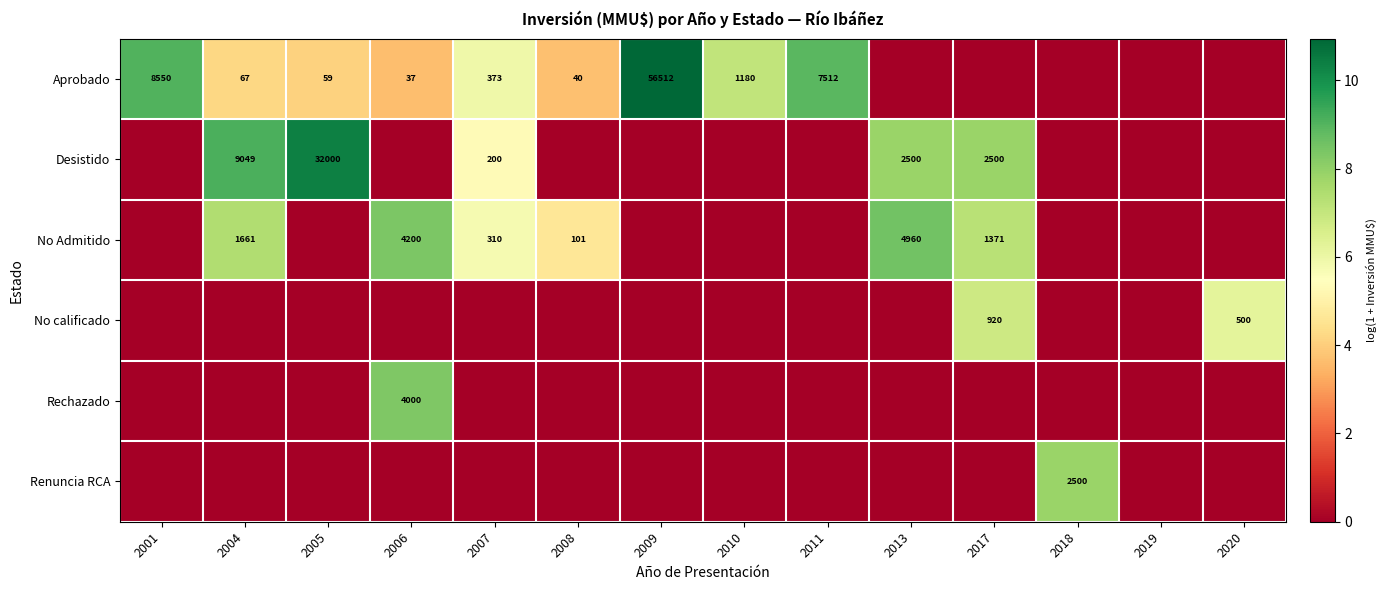

The Desistido series shows 9049 at 2004. True or false?

True